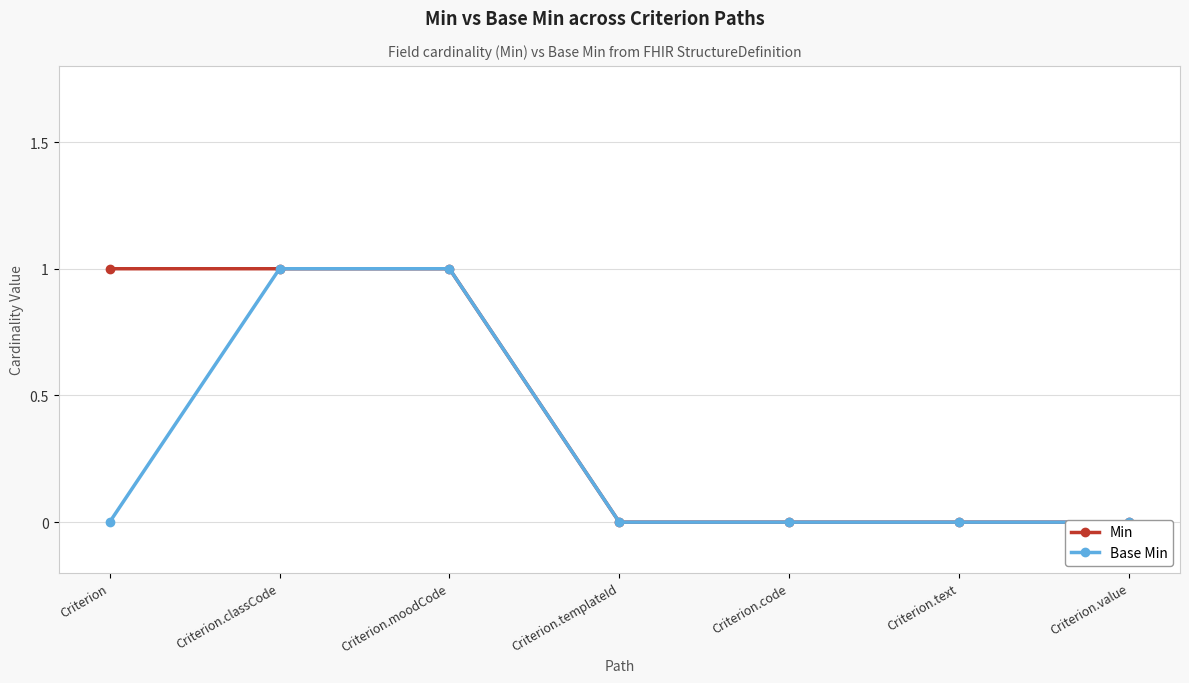

What is the maximum value shown in the chart?

1